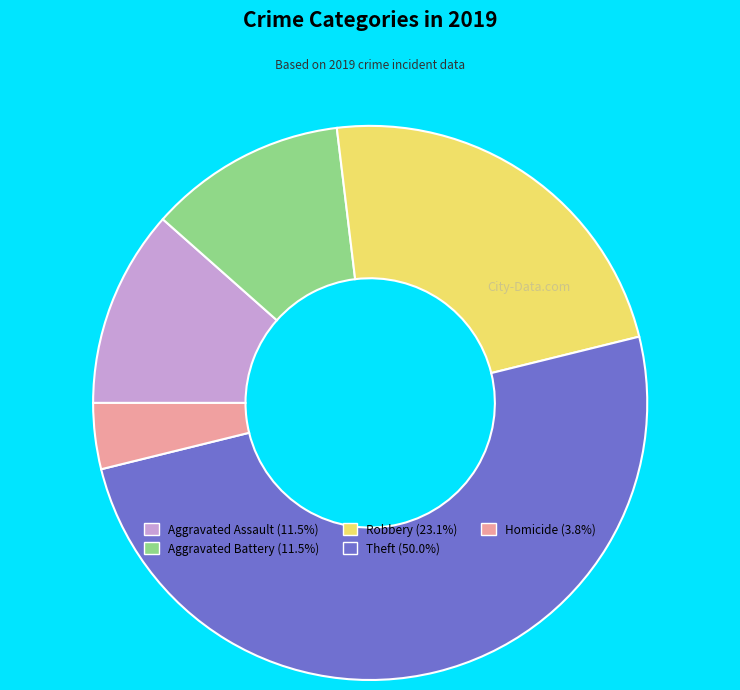

What is the ratio of the value at Robbery to the value at Aggravated Assault?

2.0